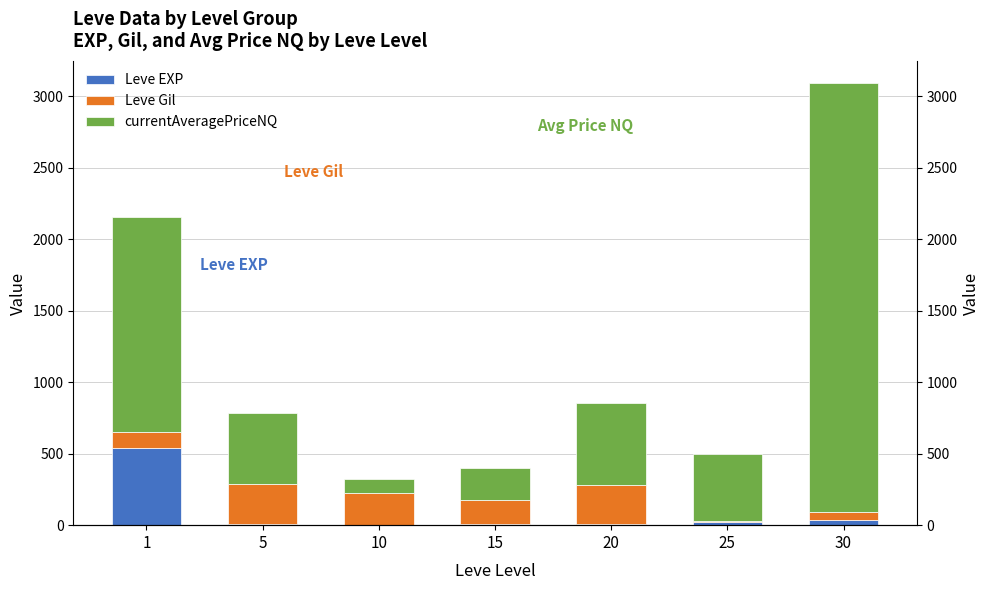

At which label does Leve EXP first exceed 11?

1